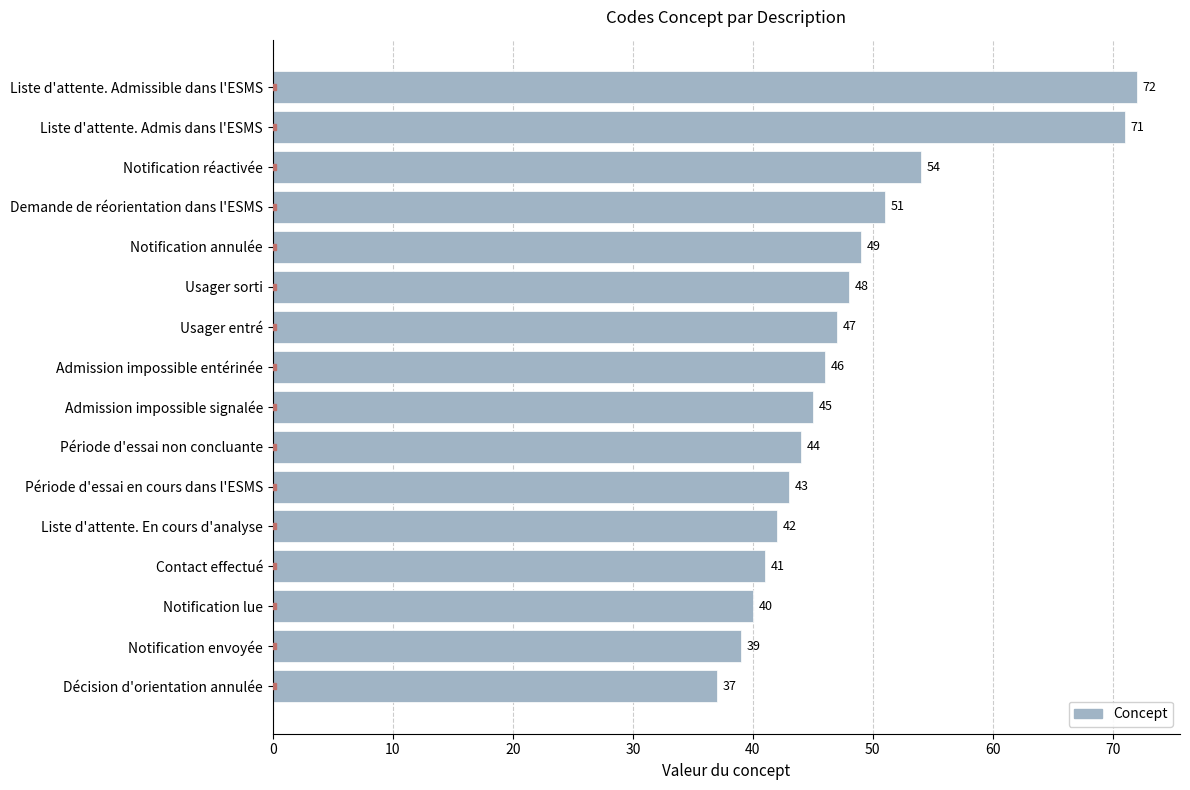

Reading bottom to top, list all the values displayed in this chart.

37	39	40	41	42	43	44	45	46	47	48	49	51	54	71	72